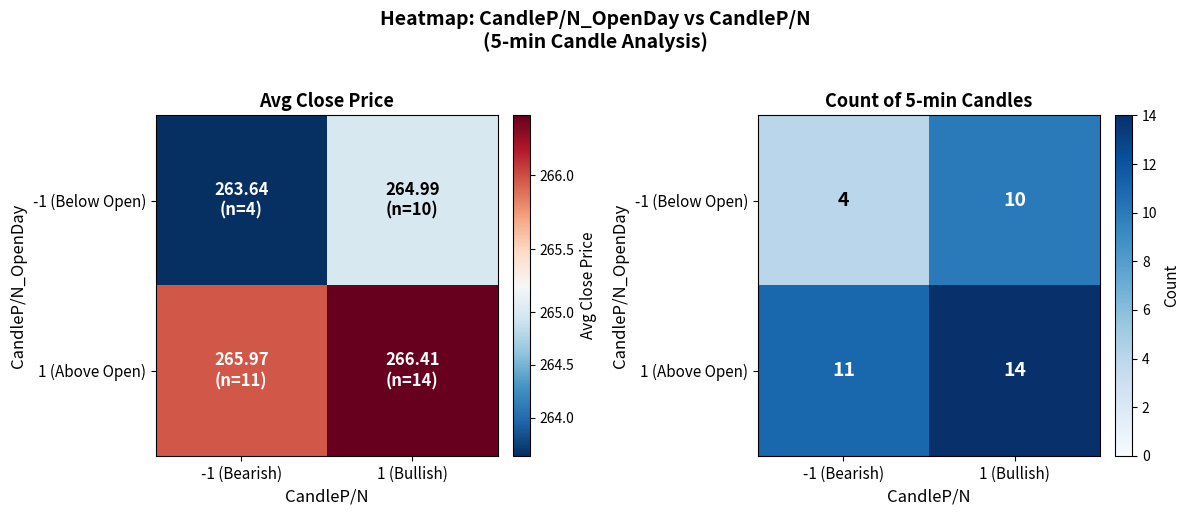

Is it true that -1 (Below Open) equals 10 at 1 (Bullish)?

True